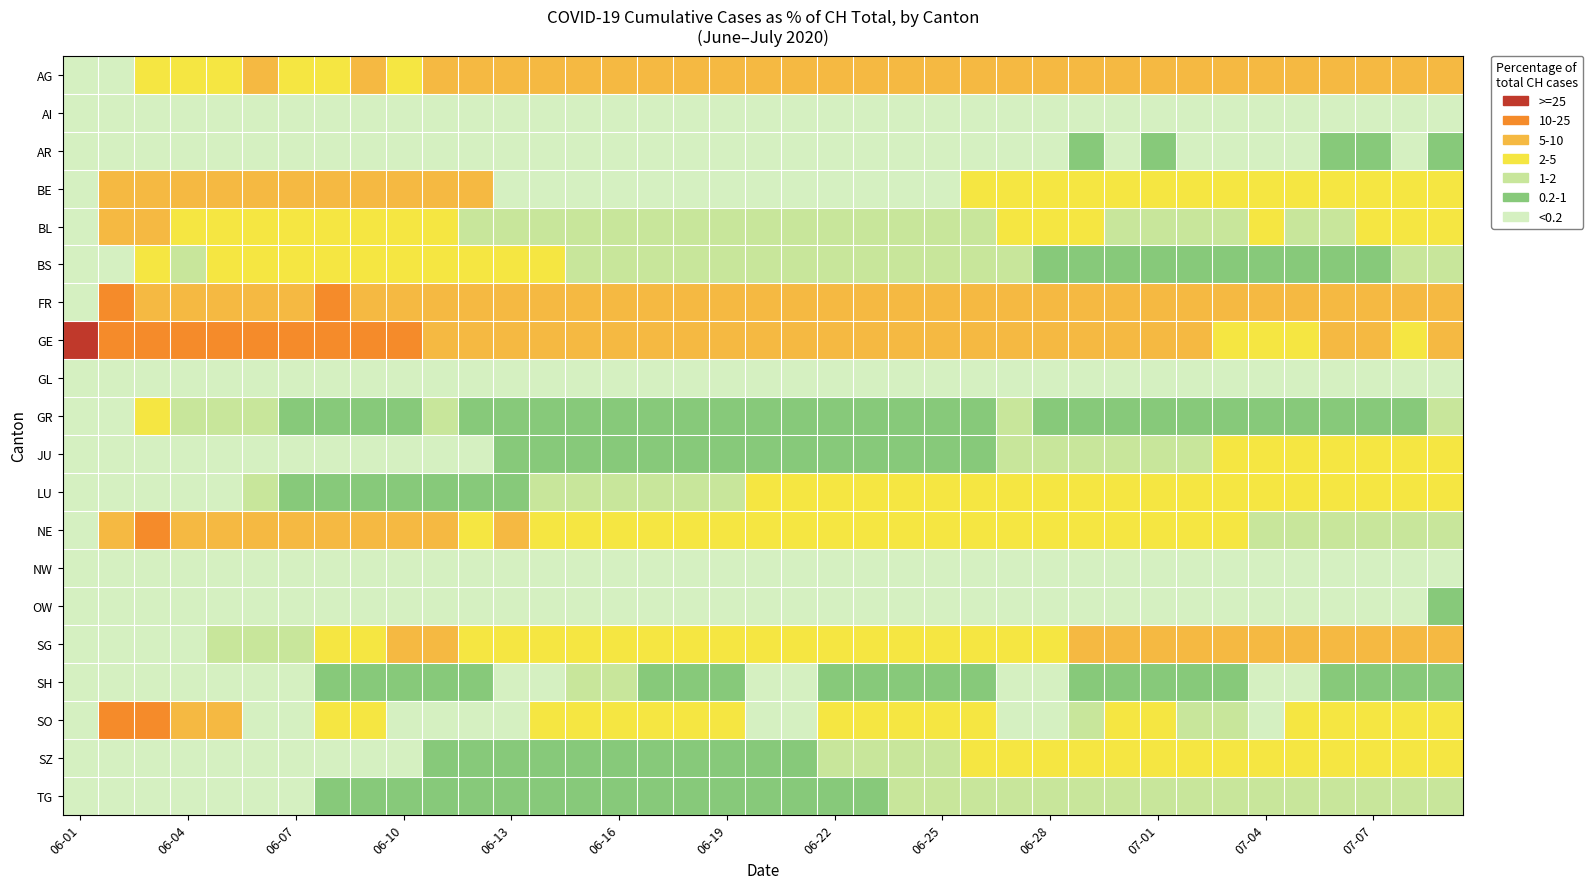

Which series has the largest range (max minus min)?

GE